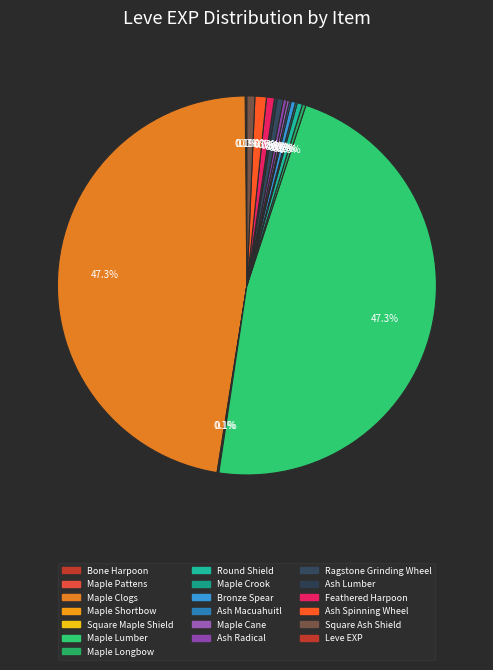

To the nearest percent, what is the average slice percentage?

6%